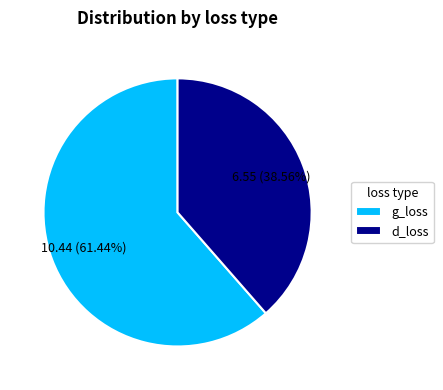

Which category has the biggest portion of the pie?

g_loss